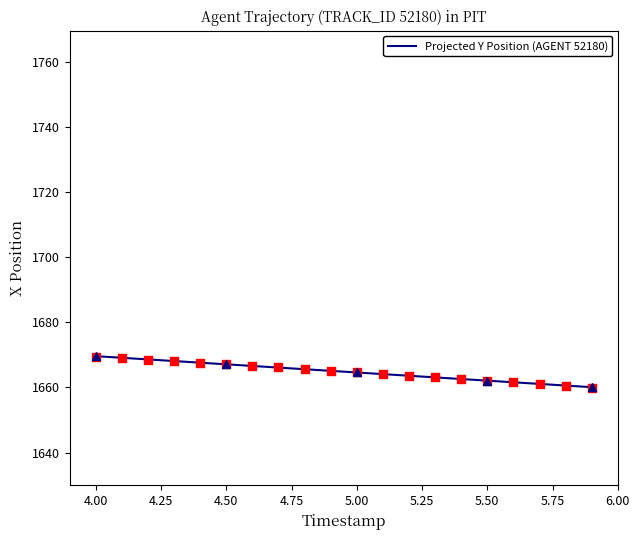

Between 4.4 and 5.4, which is larger?

4.4